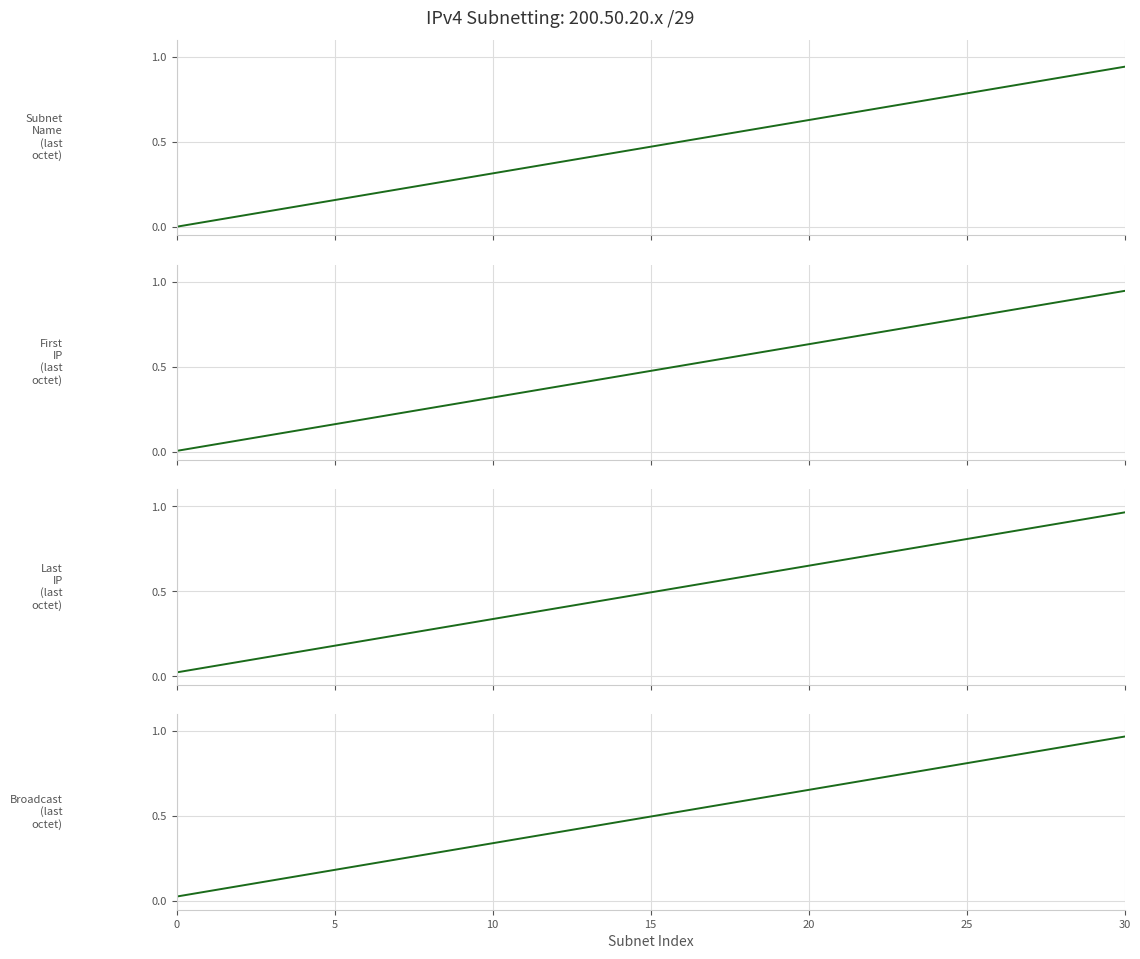

True or false: First IP (last octet) has a value of 0.4 at 8.

False